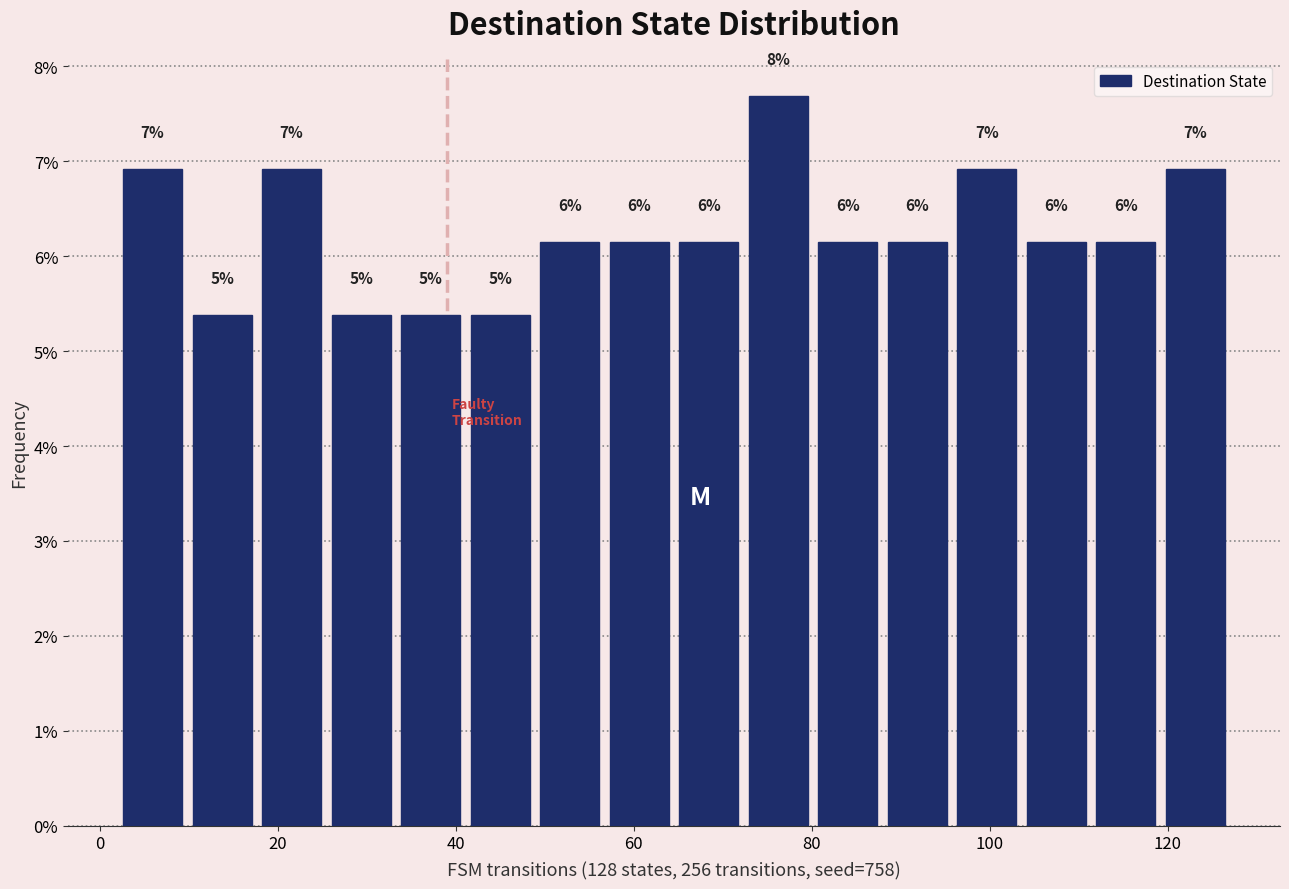

Read against the x-axis, roughly where is the centre of the tallest bar?

76